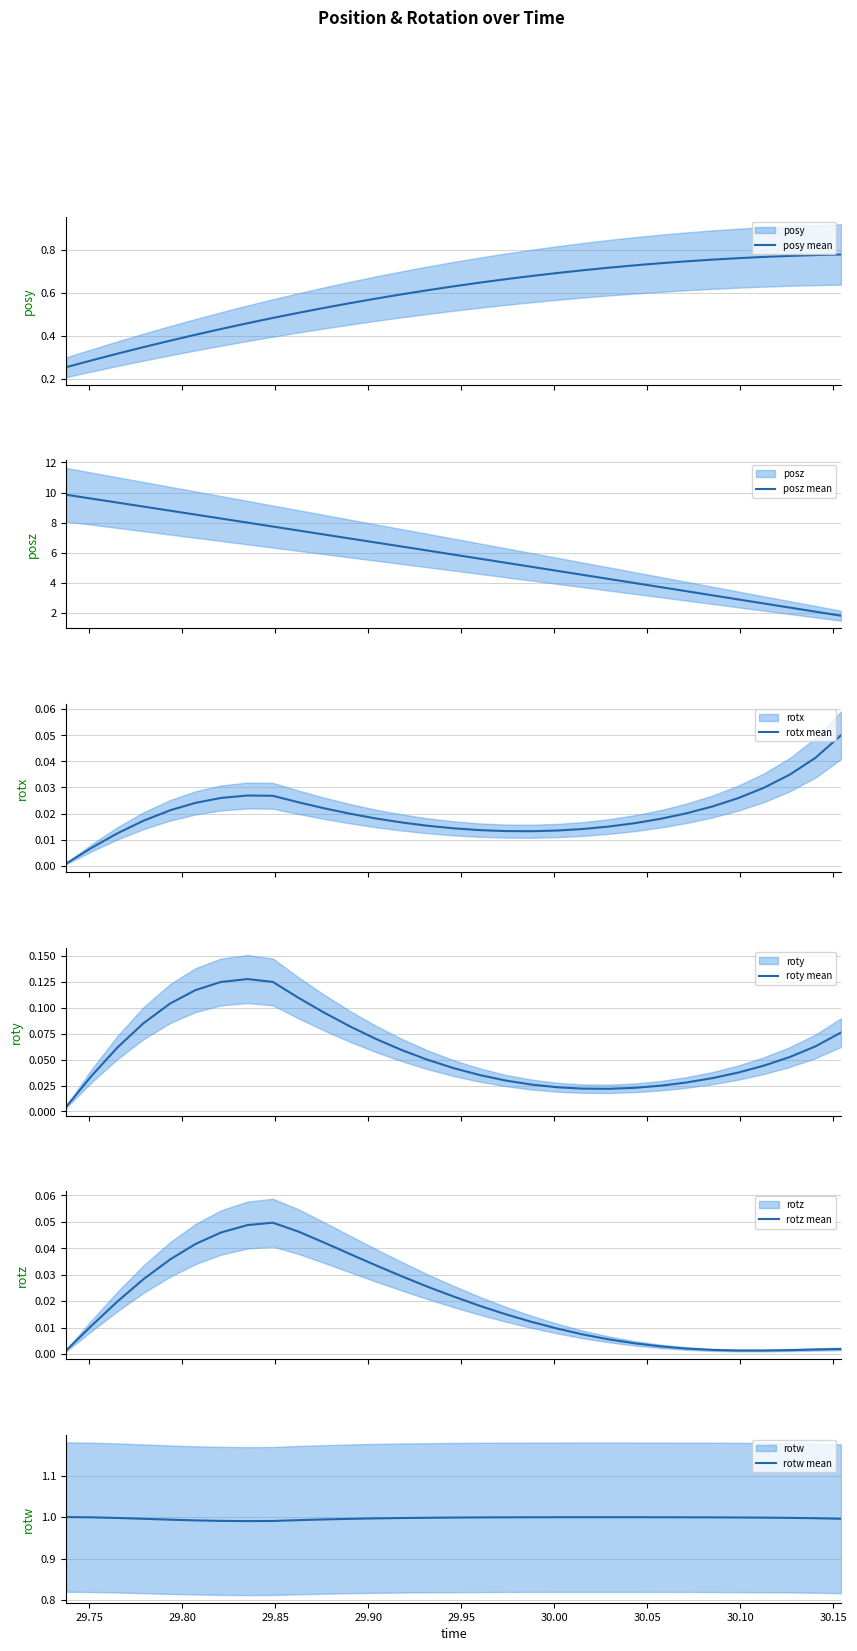

Which series has the largest range (max minus min)?

posz mean